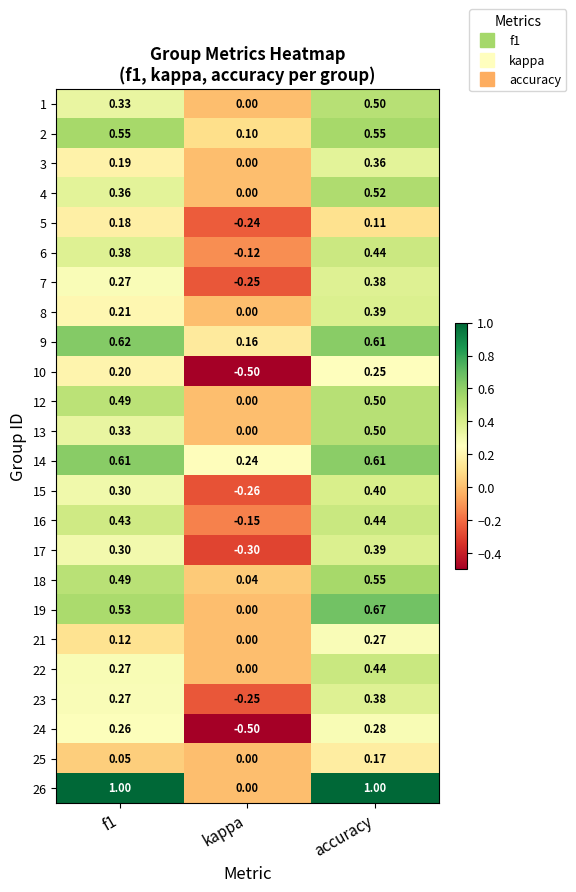

At which label does 6 reach its peak?

accuracy